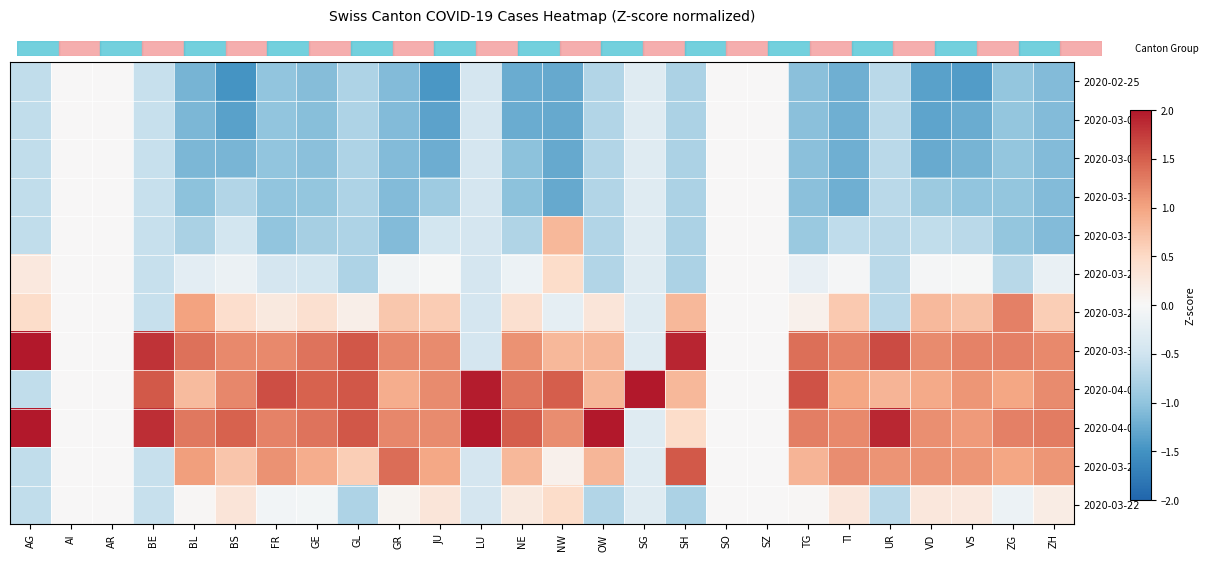

What is the difference between the highest and lowest values at TG?

2.6